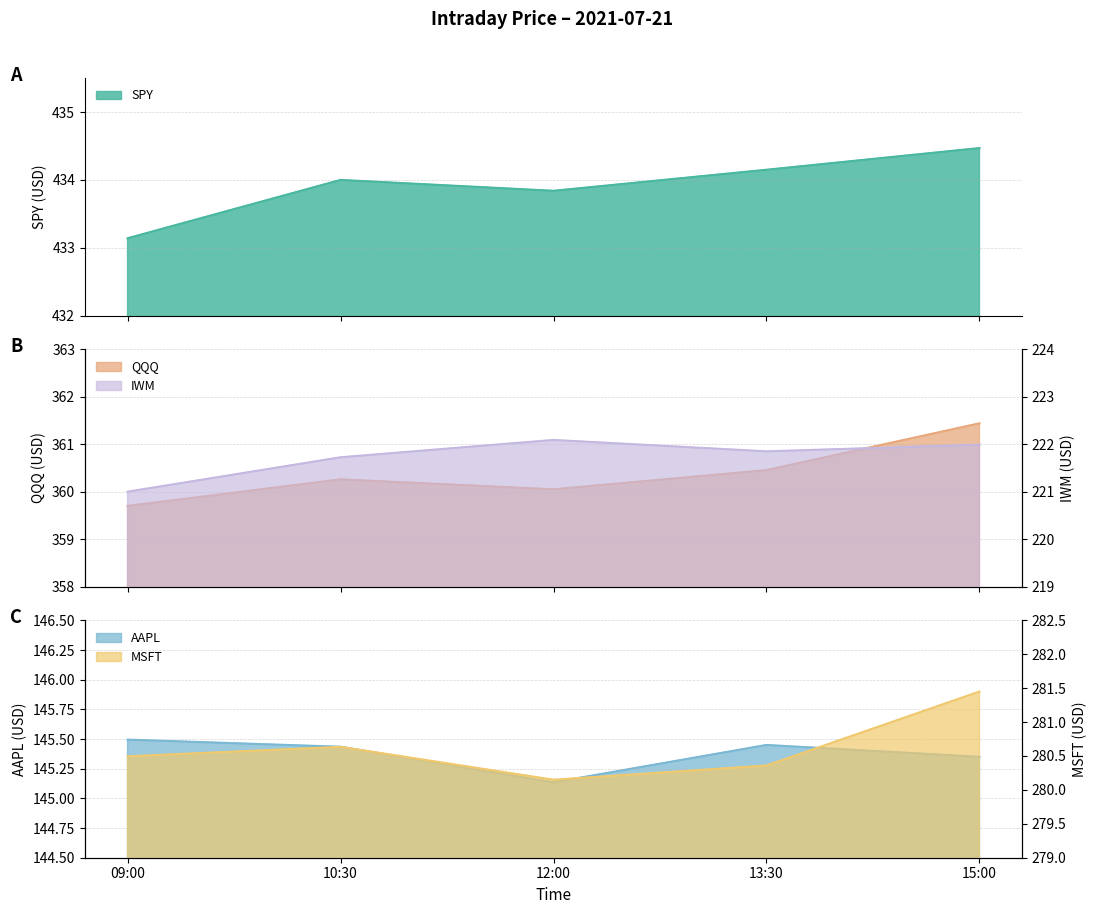

What position from the right is 09:00?

5